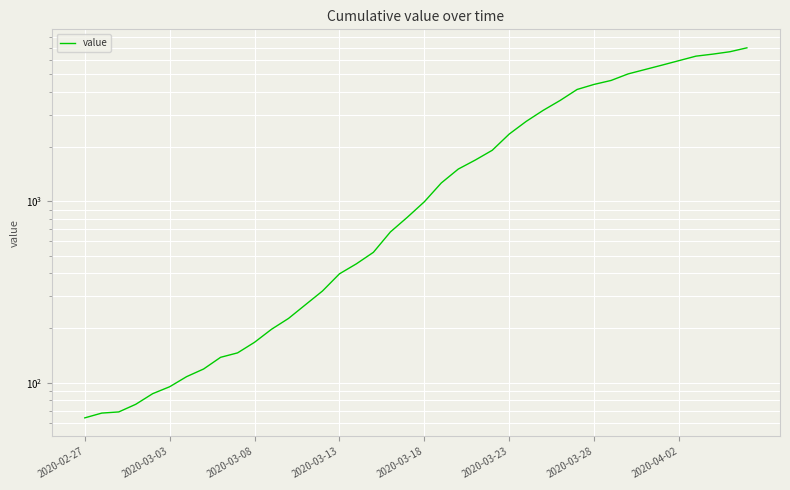

What is the value of the 32nd point from the left?

4630